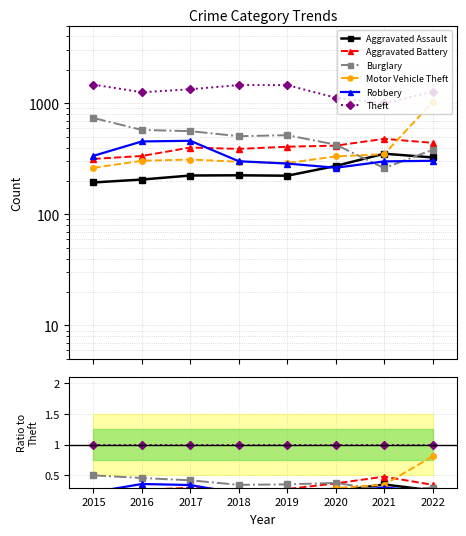

Rank the series at 2015 from highest to lowest value.

Theft, Burglary, Robbery, Aggravated Battery, Motor Vehicle Theft, Aggravated Assault